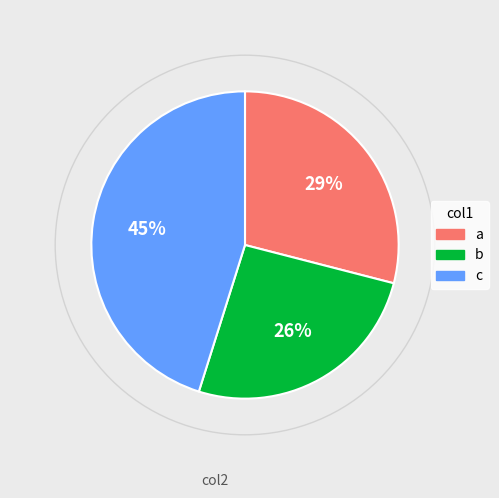

To the nearest percent, what is the difference between the largest and smallest slice percentages?

19%